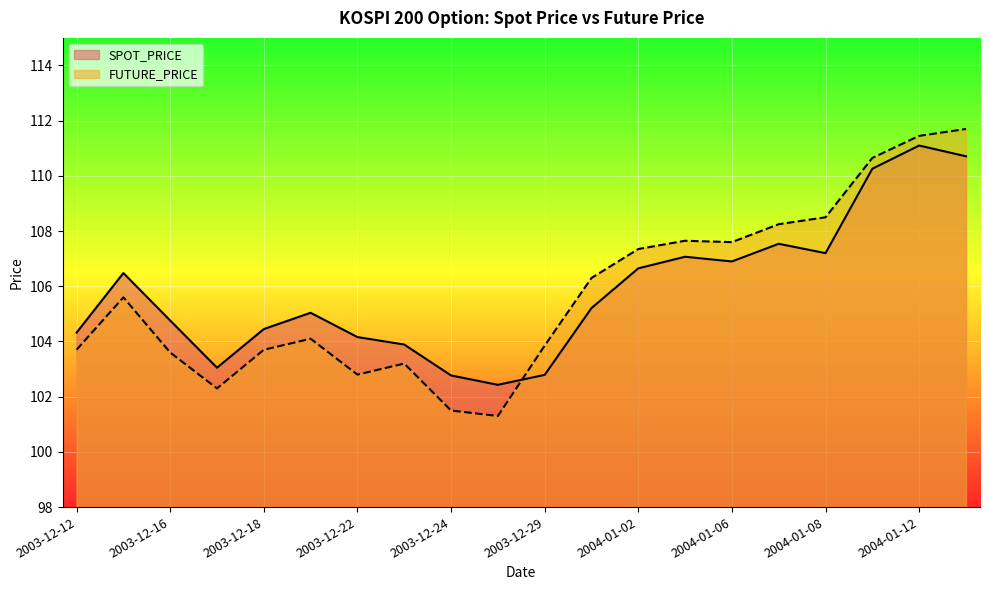

True or false: SPOT_PRICE and FUTURE_PRICE intersect in this chart.

True